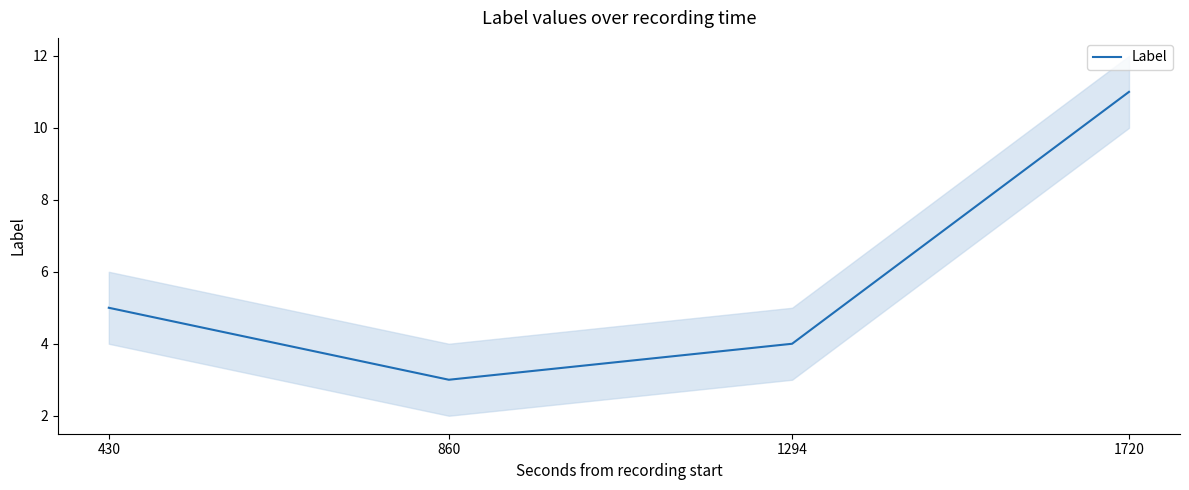

Rank the categories by value from highest to lowest.

1720, 430, 1294, 860